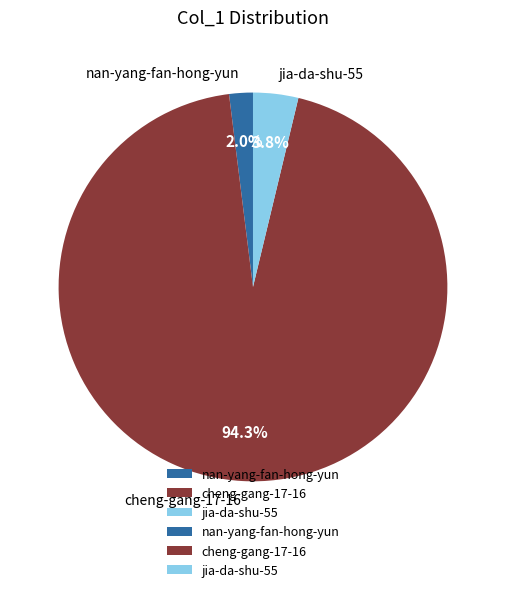

Between jia-da-shu-55 and cheng-gang-17-16, which is larger?

cheng-gang-17-16